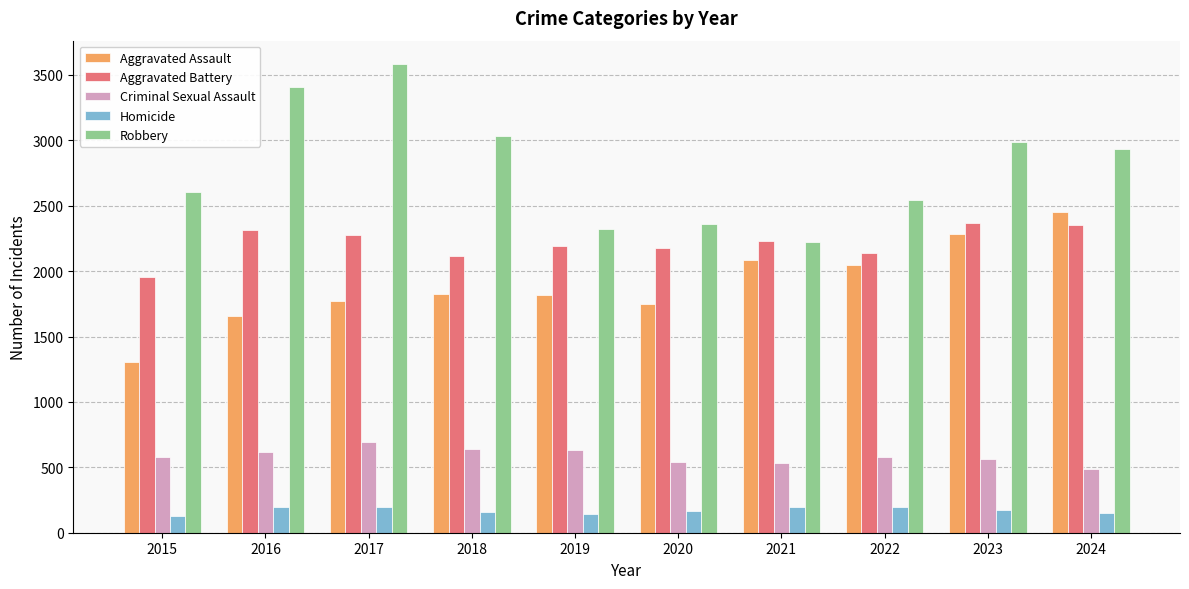

What is the approximate value of Homicide at 2017?

195